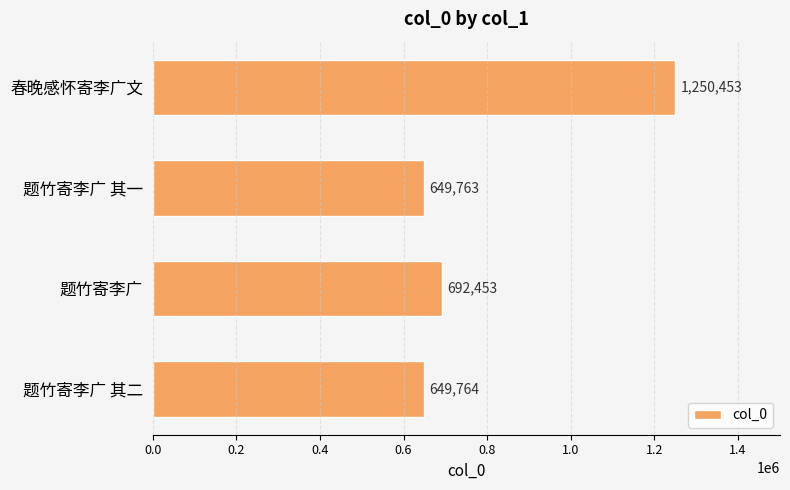

What is the smallest value displayed?

649763